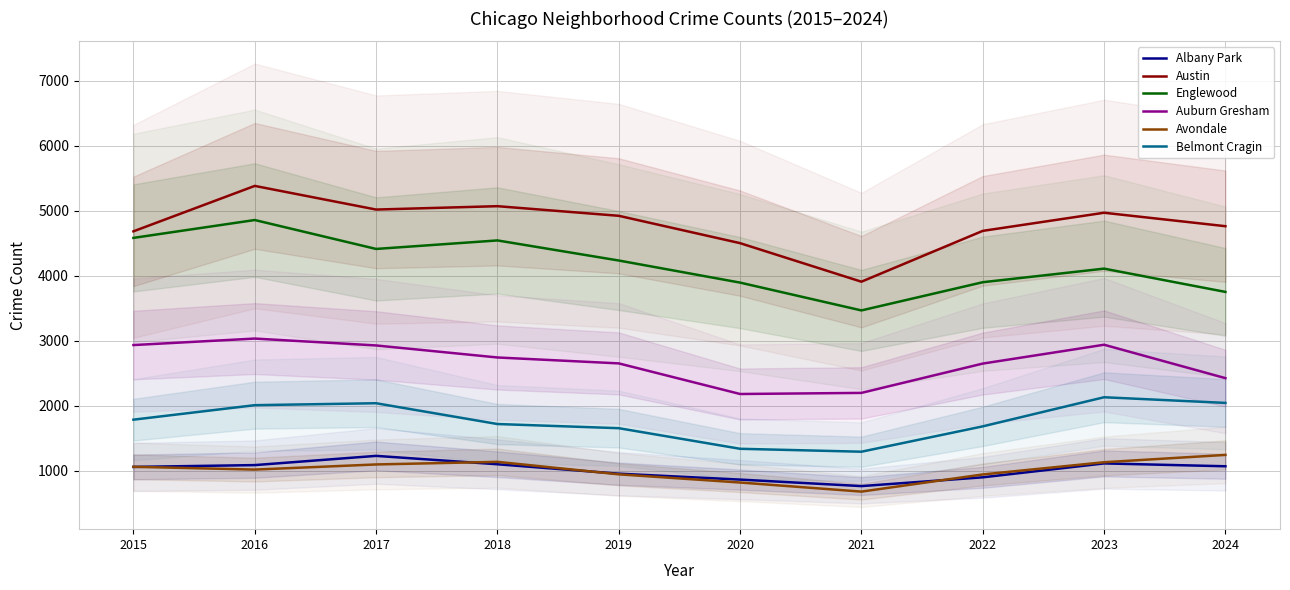

How many data points does each series have?

10